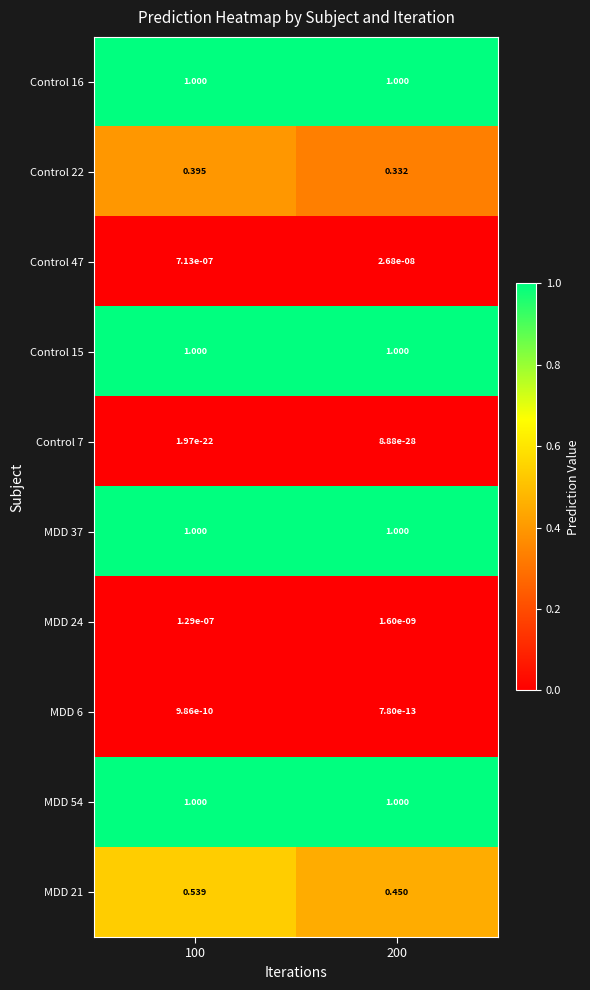

Is the value of MDD 21 at 100 greater than the value of Control 16 at 200?

No